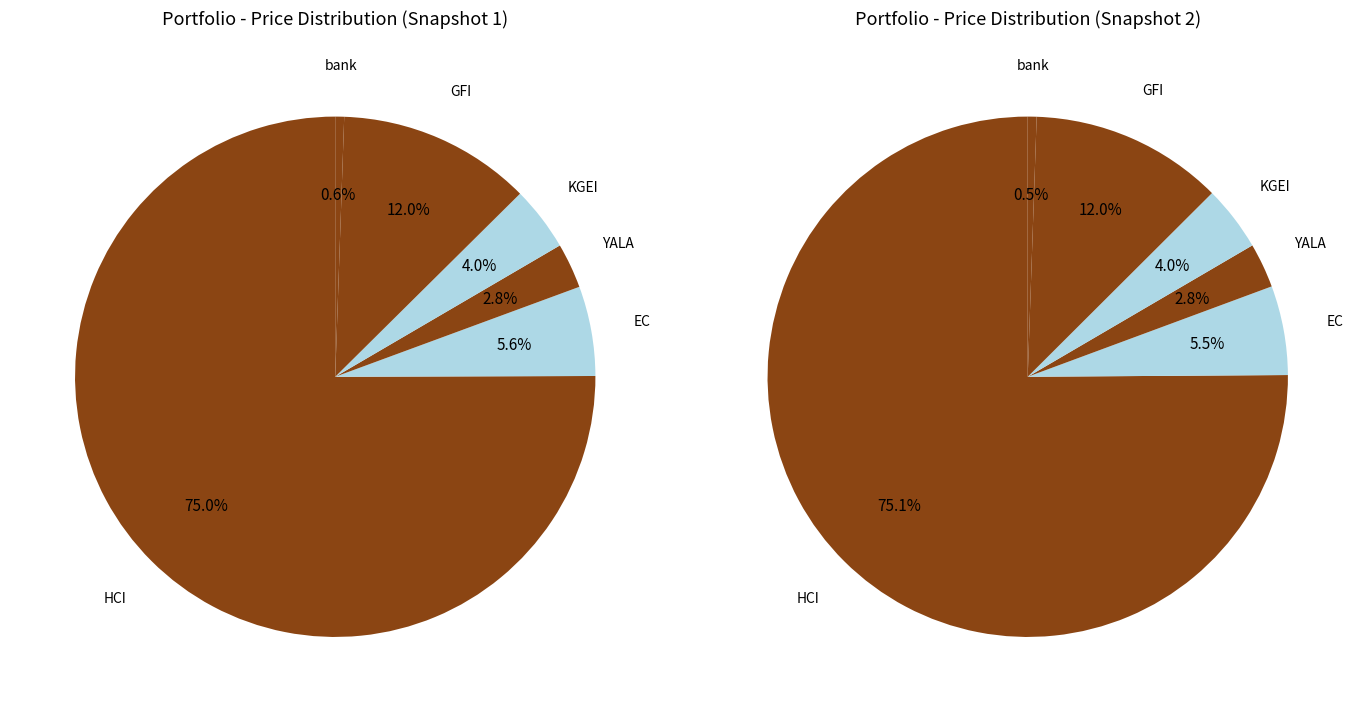

How many segments does this pie chart have?

6